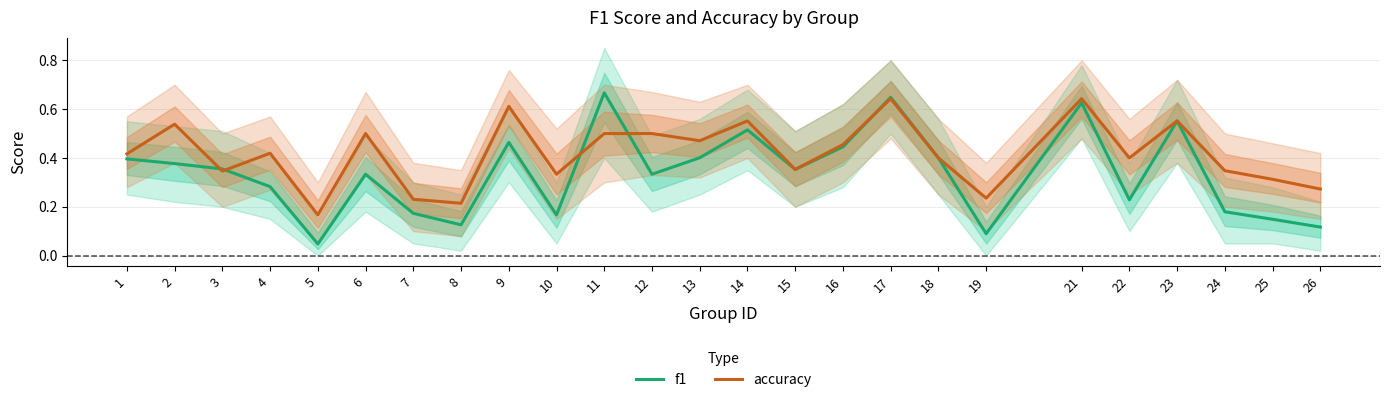

What is the average value of the f1 series?

0.3